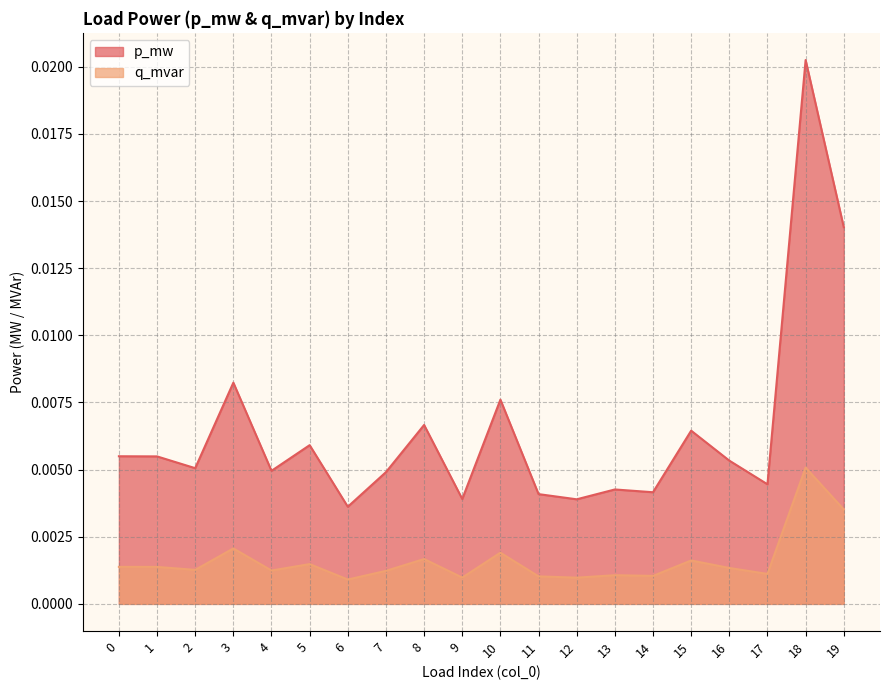

Which series has the widest spread of values?

p_mw